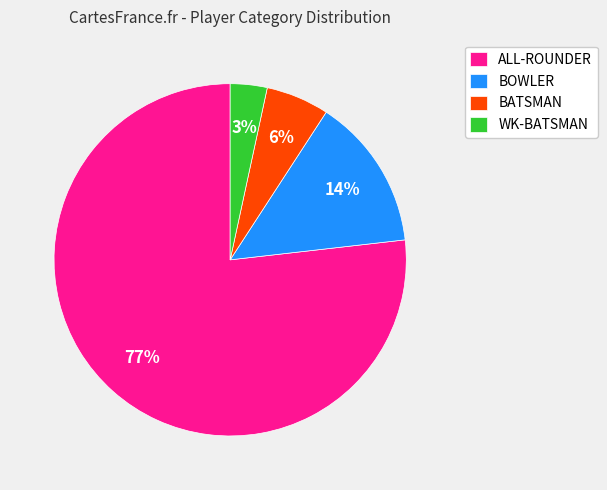

Between ALL-ROUNDER and BOWLER, which is larger?

ALL-ROUNDER